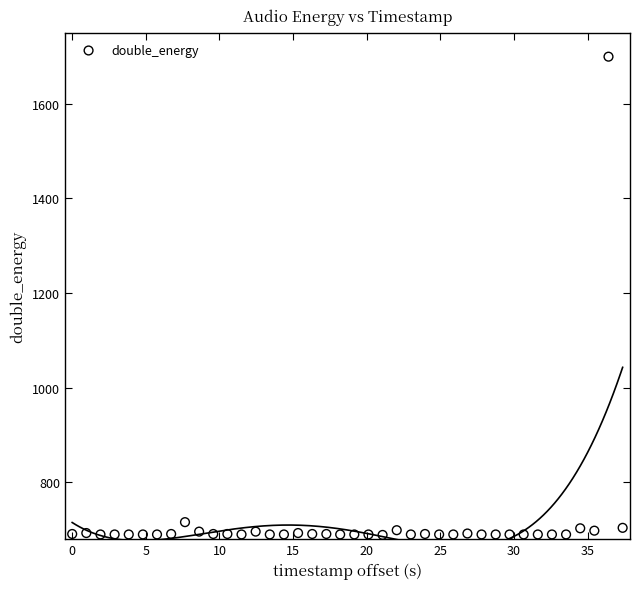

What Y value in the scatter plot is closest to 1194?

716